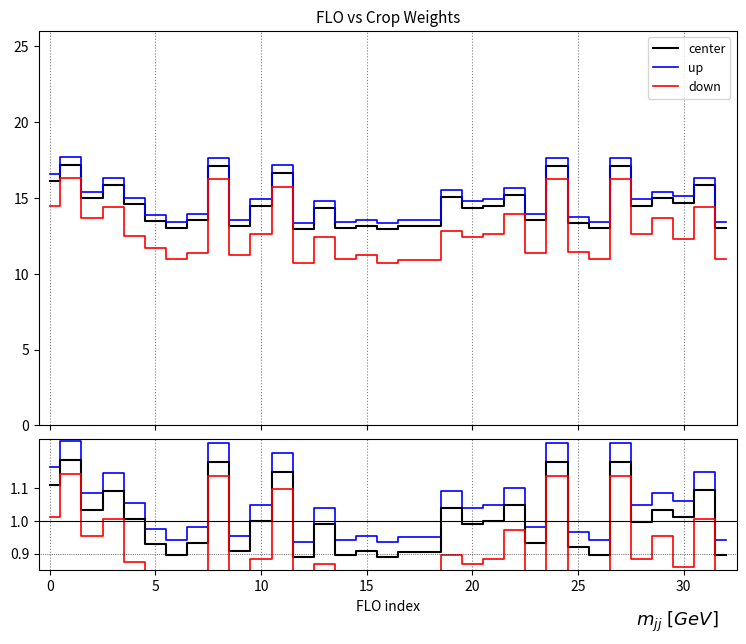

What is the label of the 1st point from the right?

32